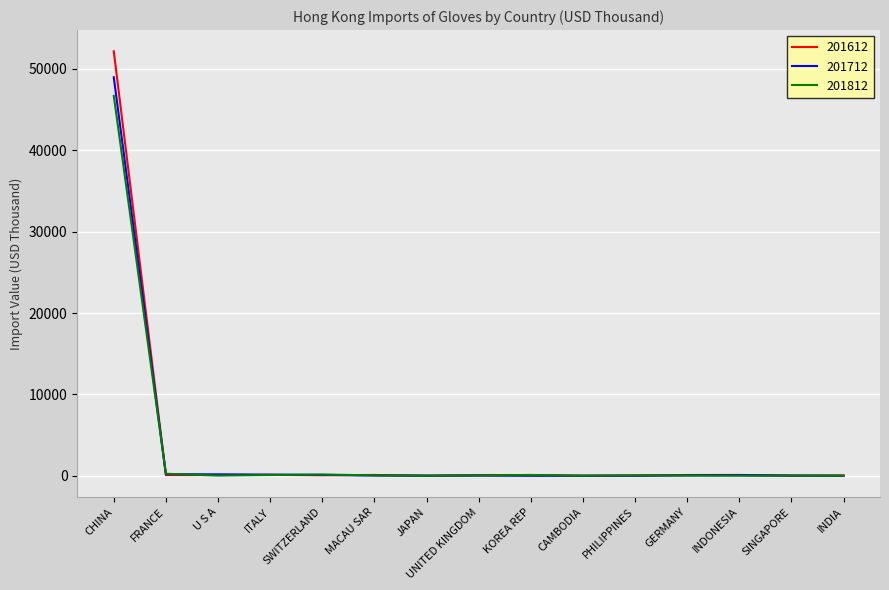

What is the difference between the maximum and second lowest values in the 201612 series?

52153.7